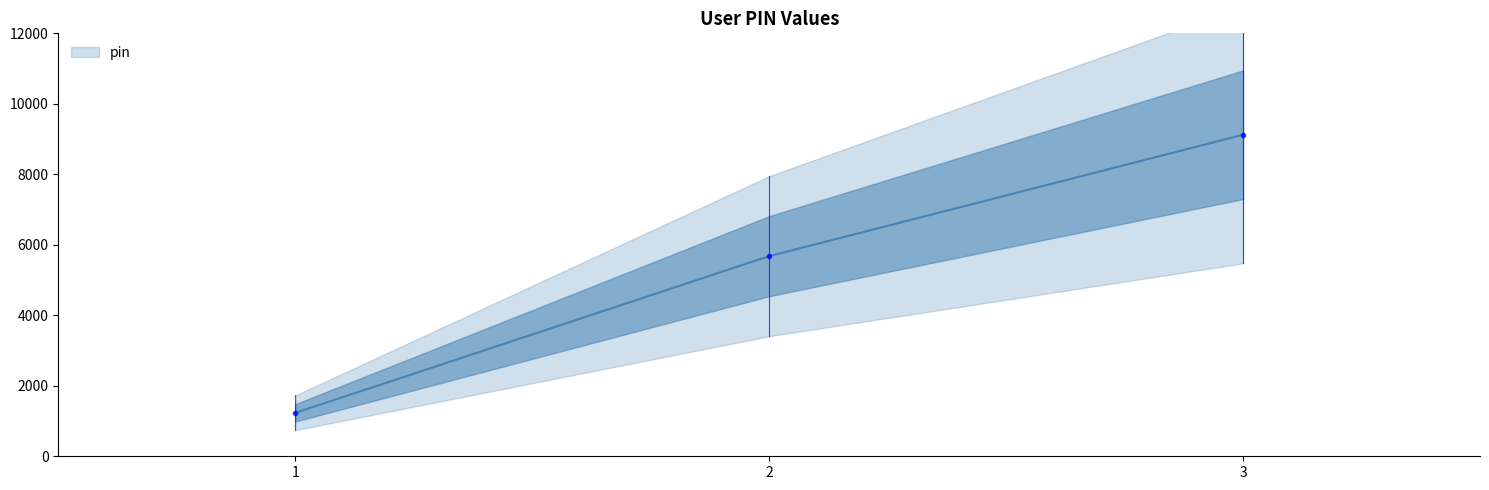

What is the difference between the maximum and minimum values?

7889